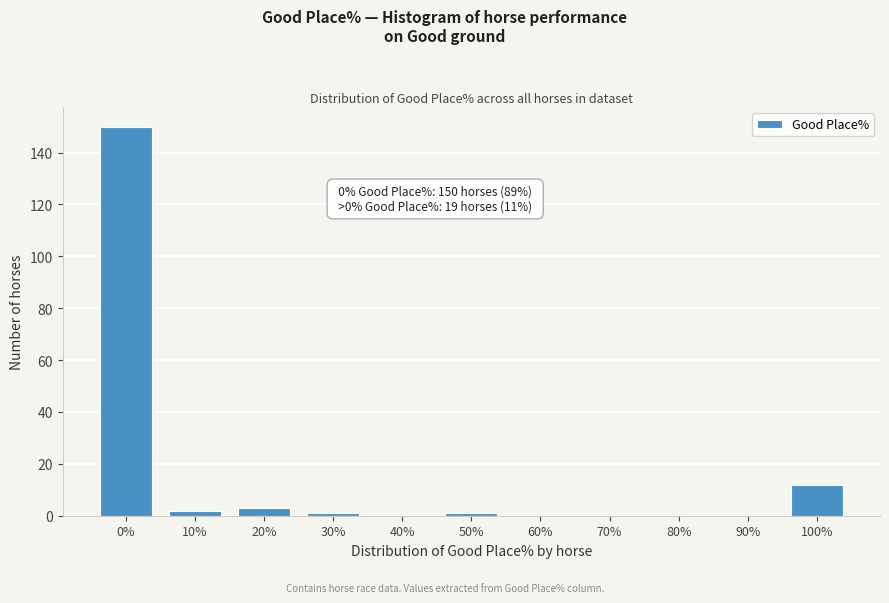

Reading right to left, transcribe all the data shown in this chart.

100%=12	90%=0	80%=0	70%=0	60%=0	50%=1	40%=0	30%=1	20%=3	10%=2	0%=150